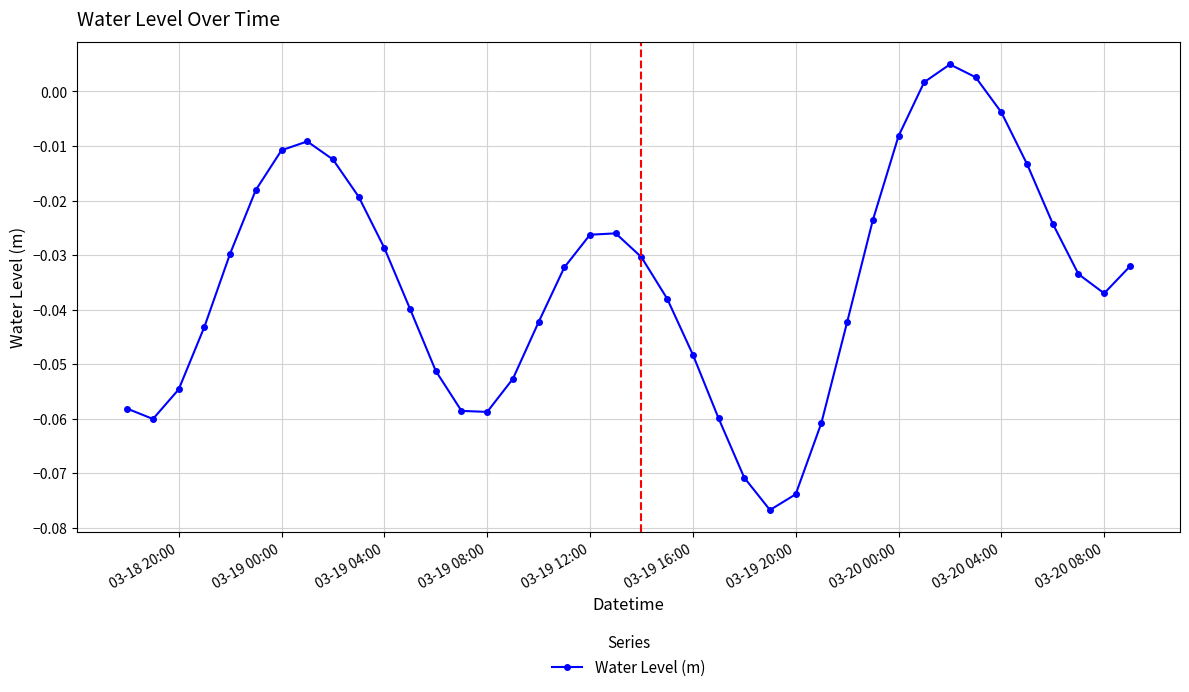

How many points are higher than both their immediate neighbors (excluding endpoints)?

3